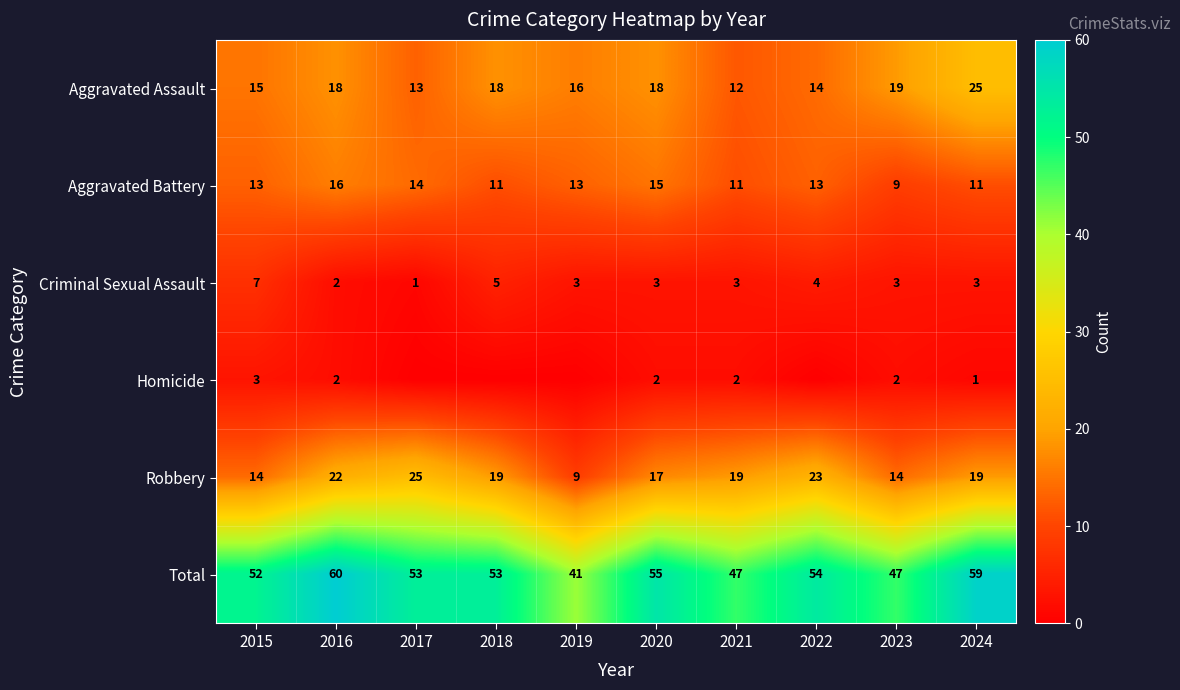

Is it true that Aggravated Battery equals 7 at 2016?

False